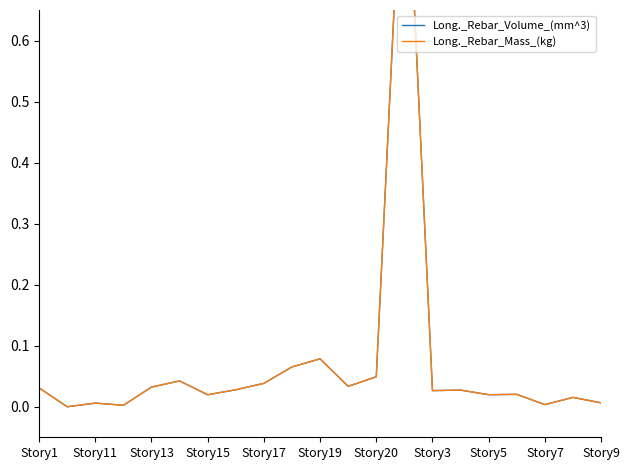

What is the average value of the Long._Rebar_Mass_(kg) series?

0.1